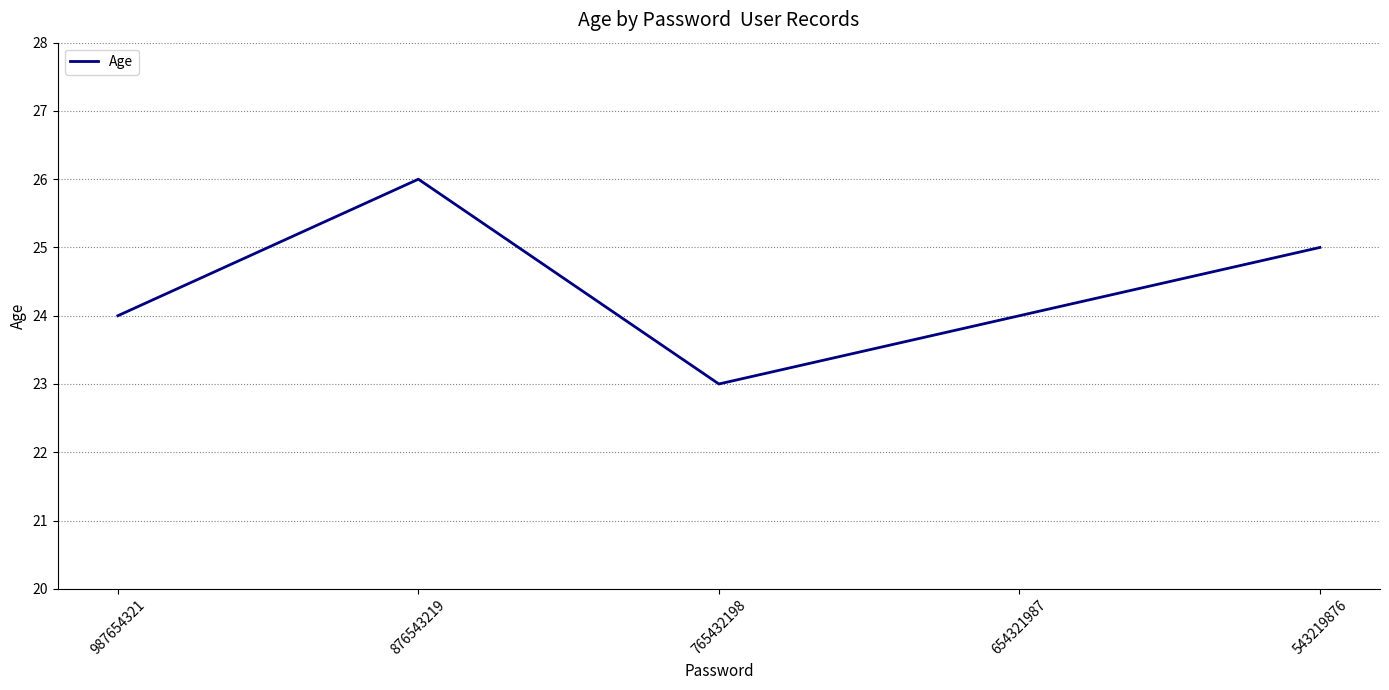

How many lines are shown in the chart?

1